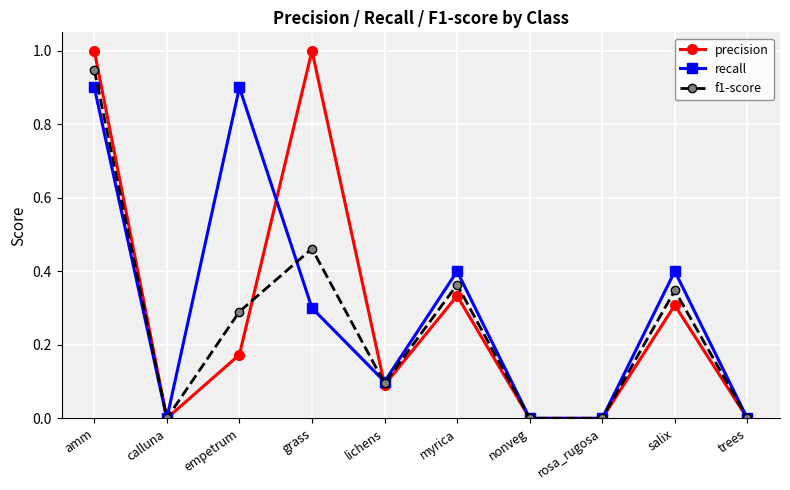

Which series changed the most between calluna and empetrum?

recall